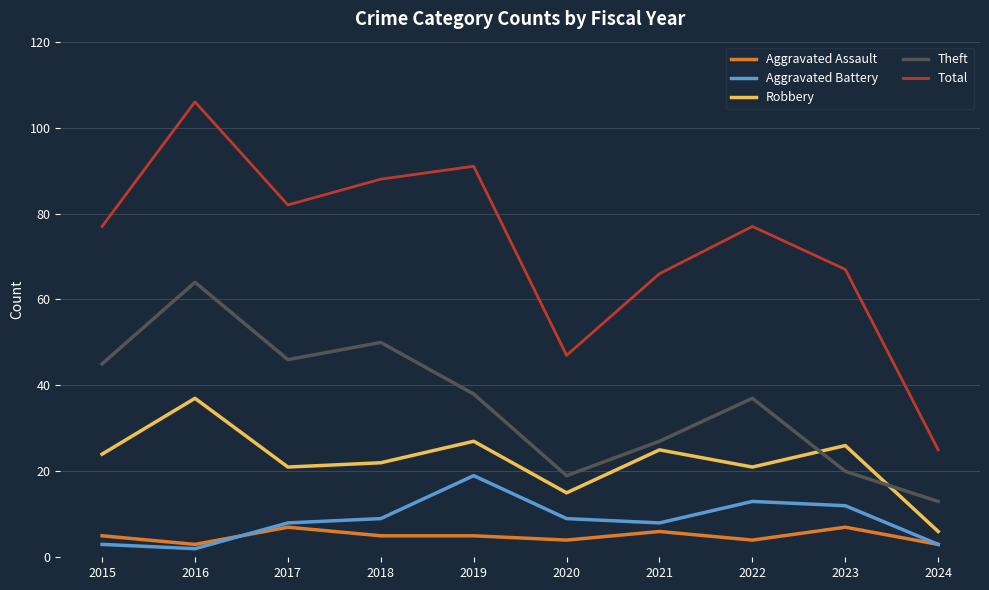

Is the value of Aggravated Assault at 2021 greater than the value of Aggravated Battery at 2017?

No